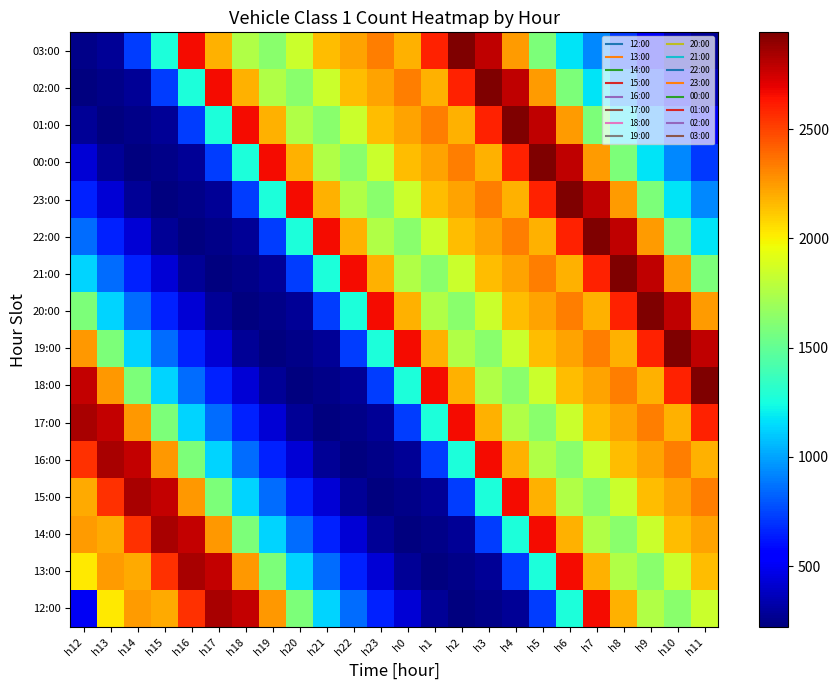

Reading right to left, extract all data points from this chart.

12:00: h11=1841	h10=1633	h9=1757	h8=2180	h7=2661	h6=1272	h5=729	h4=280	h3=247	h2=221	h1=280	h0=429	h23=650	h22=852	h21=1128	h20=1584	h19=2255	h18=2779	h17=2840	h16=2558	h15=2202	h14=2250	h13=2022	h12=502
13:00: h11=2152	h10=1841	h9=1633	h8=1757	h7=2180	h6=2661	h5=1272	h4=729	h3=280	h2=247	h1=221	h0=280	h23=429	h22=650	h21=852	h20=1128	h19=1584	h18=2255	h17=2779	h16=2840	h15=2558	h14=2202	h13=2250	h12=2022
14:00: h11=2226	h10=2152	h9=1841	h8=1633	h7=1757	h6=2180	h5=2661	h4=1272	h3=729	h2=280	h1=247	h0=221	h23=280	h22=429	h21=650	h20=852	h19=1128	h18=1584	h17=2255	h16=2779	h15=2840	h14=2558	h13=2202	h12=2250
15:00: h11=2327	h10=2226	h9=2152	h8=1841	h7=1633	h6=1757	h5=2180	h4=2661	h3=1272	h2=729	h1=280	h0=247	h23=221	h22=280	h21=429	h20=650	h19=852	h18=1128	h17=1584	h16=2255	h15=2779	h14=2840	h13=2558	h12=2202
16:00: h11=2183	h10=2327	h9=2226	h8=2152	h7=1841	h6=1633	h5=1757	h4=2180	h3=2661	h2=1272	h1=729	h0=280	h23=247	h22=221	h21=280	h20=429	h19=650	h18=852	h17=1128	h16=1584	h15=2255	h14=2779	h13=2840	h12=2558
17:00: h11=2594	h10=2183	h9=2327	h8=2226	h7=2152	h6=1841	h5=1633	h4=1757	h3=2180	h2=2661	h1=1272	h0=729	h23=280	h22=247	h21=221	h20=280	h19=429	h18=650	h17=852	h16=1128	h15=1584	h14=2255	h13=2779	h12=2840
18:00: h11=2943	h10=2594	h9=2183	h8=2327	h7=2226	h6=2152	h5=1841	h4=1633	h3=1757	h2=2180	h1=2661	h0=1272	h23=729	h22=280	h21=247	h20=221	h19=280	h18=429	h17=650	h16=852	h15=1128	h14=1584	h13=2255	h12=2779
19:00: h11=2785	h10=2943	h9=2594	h8=2183	h7=2327	h6=2226	h5=2152	h4=1841	h3=1633	h2=1757	h1=2180	h0=2661	h23=1272	h22=729	h21=280	h20=247	h19=221	h18=280	h17=429	h16=650	h15=852	h14=1128	h13=1584	h12=2255
20:00: h11=2251	h10=2785	h9=2943	h8=2594	h7=2183	h6=2327	h5=2226	h4=2152	h3=1841	h2=1633	h1=1757	h0=2180	h23=2661	h22=1272	h21=729	h20=280	h19=247	h18=221	h17=280	h16=429	h15=650	h14=852	h13=1128	h12=1584
21:00: h11=1586	h10=2251	h9=2785	h8=2943	h7=2594	h6=2183	h5=2327	h4=2226	h3=2152	h2=1841	h1=1633	h0=1757	h23=2180	h22=2661	h21=1272	h20=729	h19=280	h18=247	h17=221	h16=280	h15=429	h14=650	h13=852	h12=1128
22:00: h11=1173	h10=1586	h9=2251	h8=2785	h7=2943	h6=2594	h5=2183	h4=2327	h3=2226	h2=2152	h1=1841	h0=1633	h23=1757	h22=2180	h21=2661	h20=1272	h19=729	h18=280	h17=247	h16=221	h15=280	h14=429	h13=650	h12=852
23:00: h11=923	h10=1173	h9=1586	h8=2251	h7=2785	h6=2943	h5=2594	h4=2183	h3=2327	h2=2226	h1=2152	h0=1841	h23=1633	h22=1757	h21=2180	h20=2661	h19=1272	h18=729	h17=280	h16=247	h15=221	h14=280	h13=429	h12=650
00:00: h11=715	h10=923	h9=1173	h8=1586	h7=2251	h6=2785	h5=2943	h4=2594	h3=2183	h2=2327	h1=2226	h0=2152	h23=1841	h22=1633	h21=1757	h20=2180	h19=2661	h18=1272	h17=729	h16=280	h15=247	h14=221	h13=280	h12=429
01:00: h11=514	h10=715	h9=923	h8=1173	h7=1586	h6=2251	h5=2785	h4=2943	h3=2594	h2=2183	h1=2327	h0=2226	h23=2152	h22=1841	h21=1633	h20=1757	h19=2180	h18=2661	h17=1272	h16=729	h15=280	h14=247	h13=221	h12=280
02:00: h11=349	h10=514	h9=715	h8=923	h7=1173	h6=1586	h5=2251	h4=2785	h3=2943	h2=2594	h1=2183	h0=2327	h23=2226	h22=2152	h21=1841	h20=1633	h19=1757	h18=2180	h17=2661	h16=1272	h15=729	h14=280	h13=247	h12=221
03:00: h11=279	h10=349	h9=514	h8=715	h7=923	h6=1173	h5=1586	h4=2251	h3=2785	h2=2943	h1=2594	h0=2183	h23=2327	h22=2226	h21=2152	h20=1841	h19=1633	h18=1757	h17=2180	h16=2661	h15=1272	h14=729	h13=280	h12=247